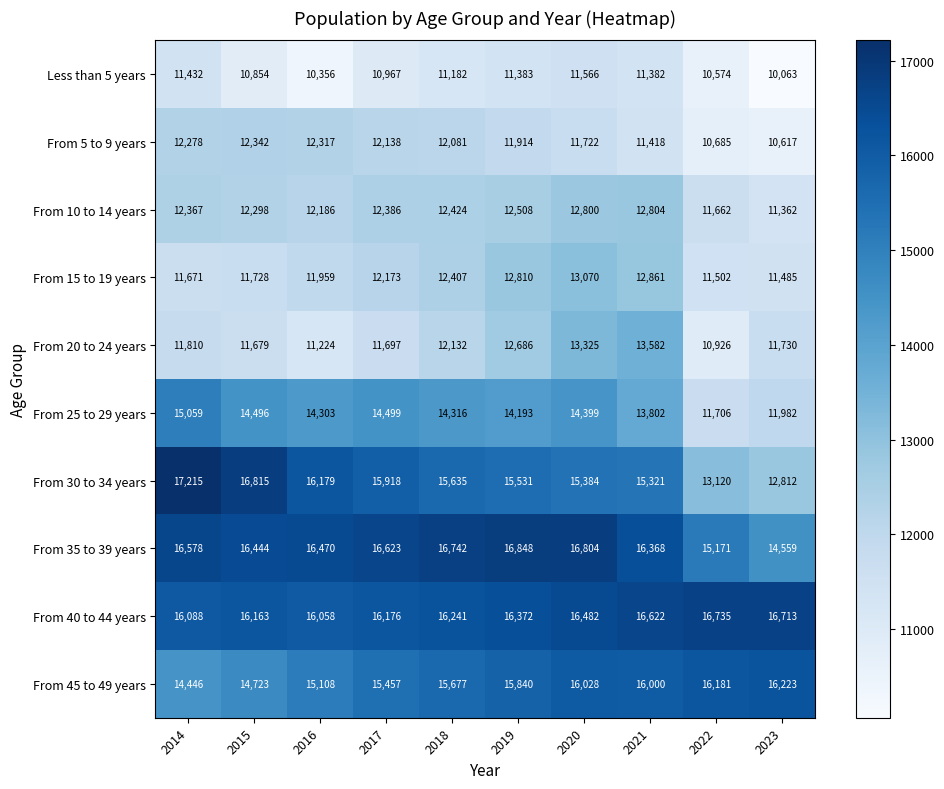

True or false: From 45 to 49 years has a value of 4267 at 2016.

False